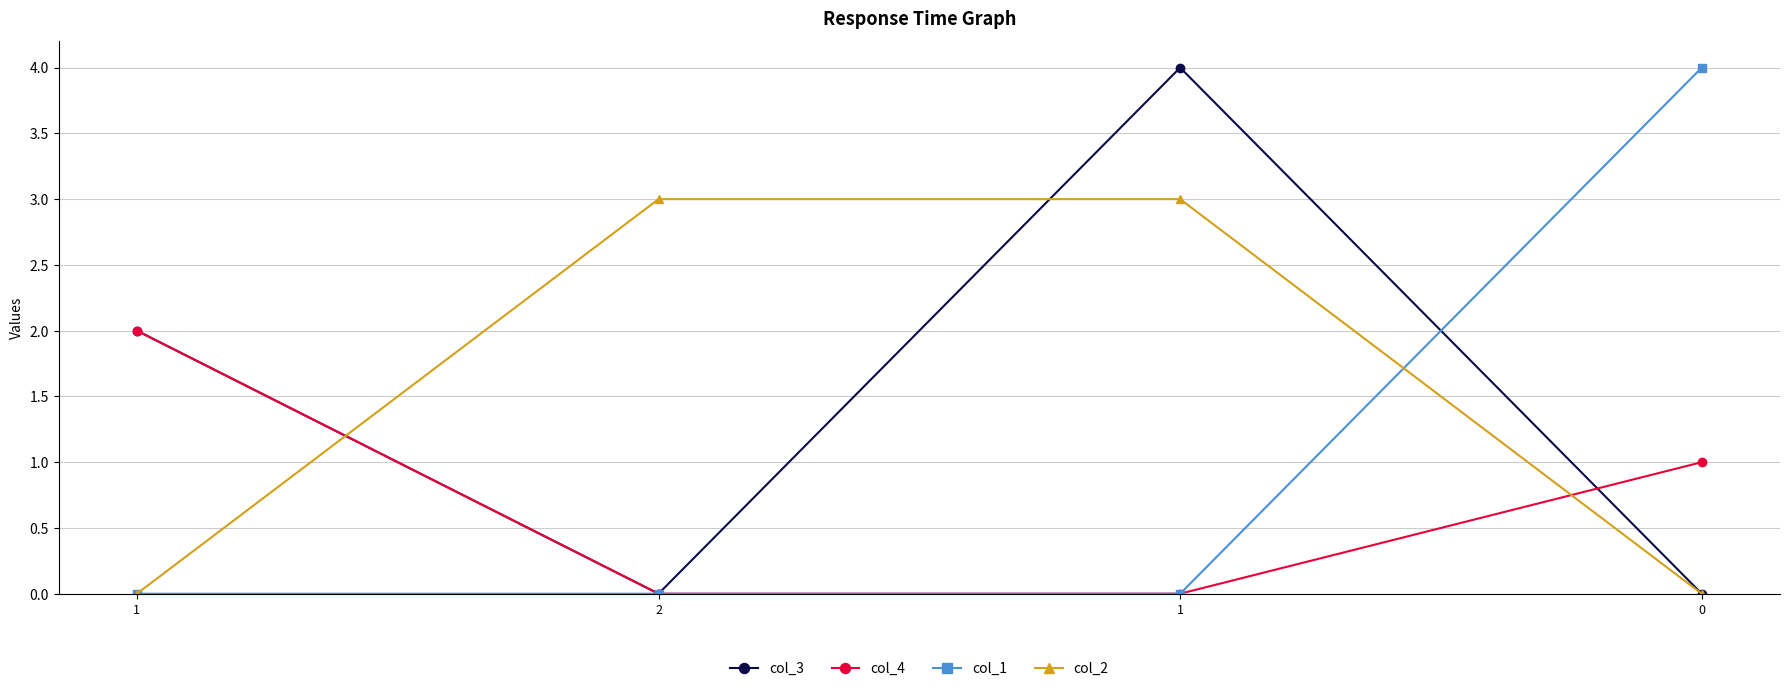

What is the total value across all series at 1?

4